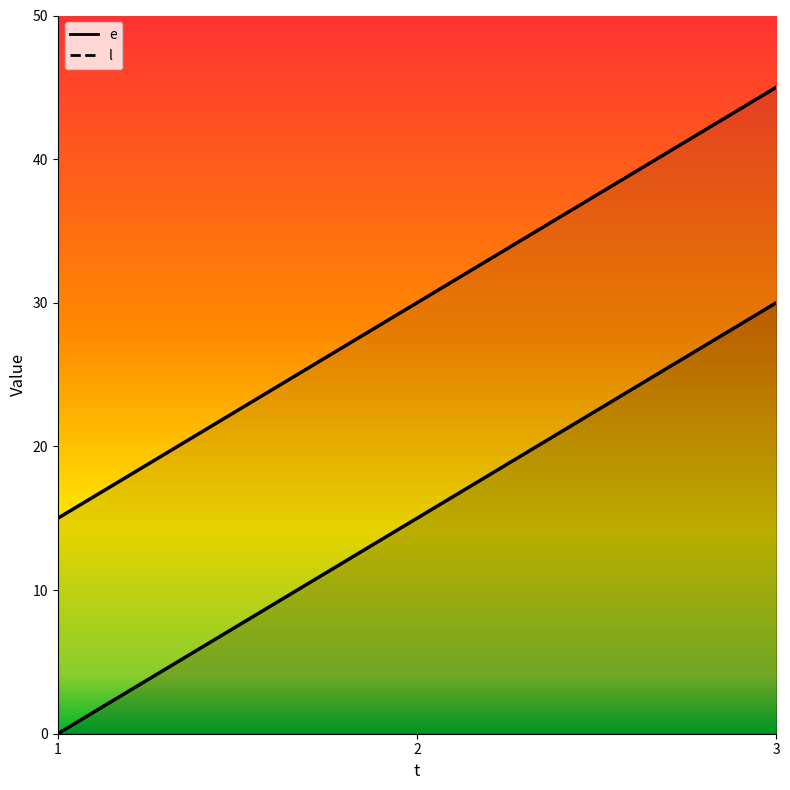

Between 1 and 2, which is larger?

2